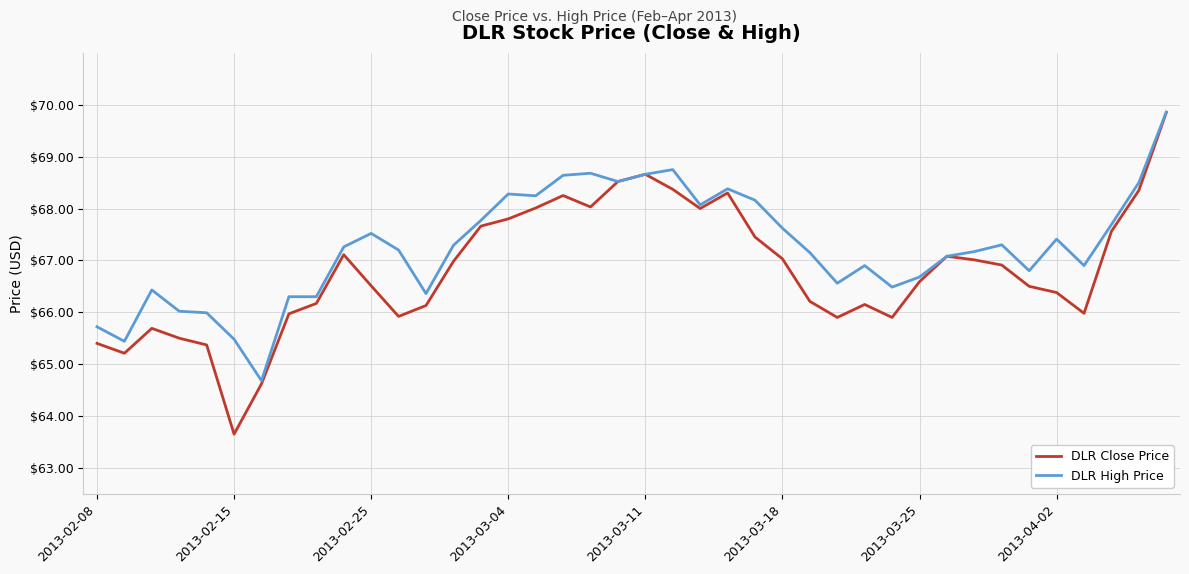

Which series has the largest total across all categories?

DLR High Price